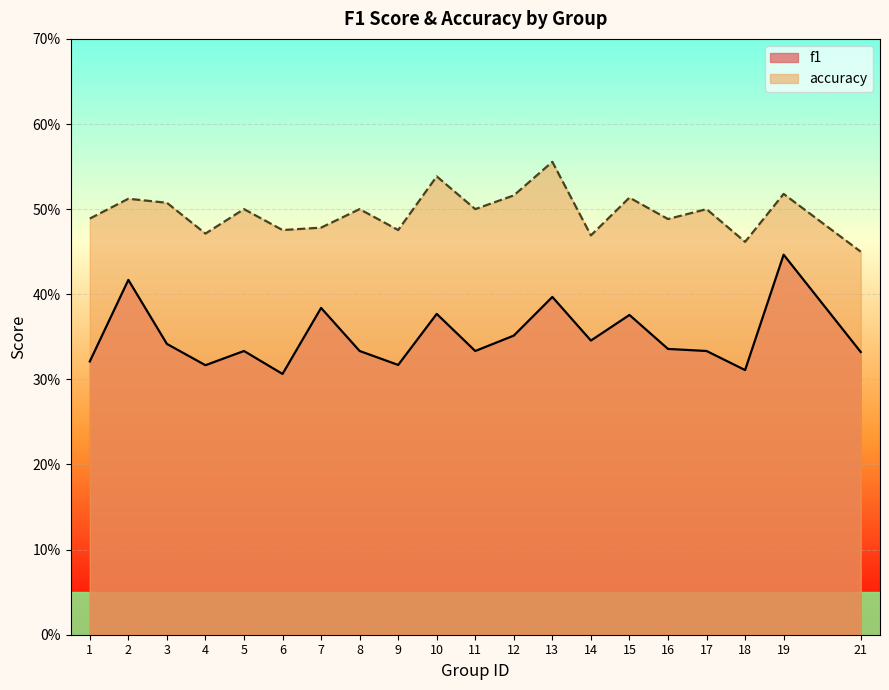

True or false: f1 has more than 0 points higher than both neighbors.

True